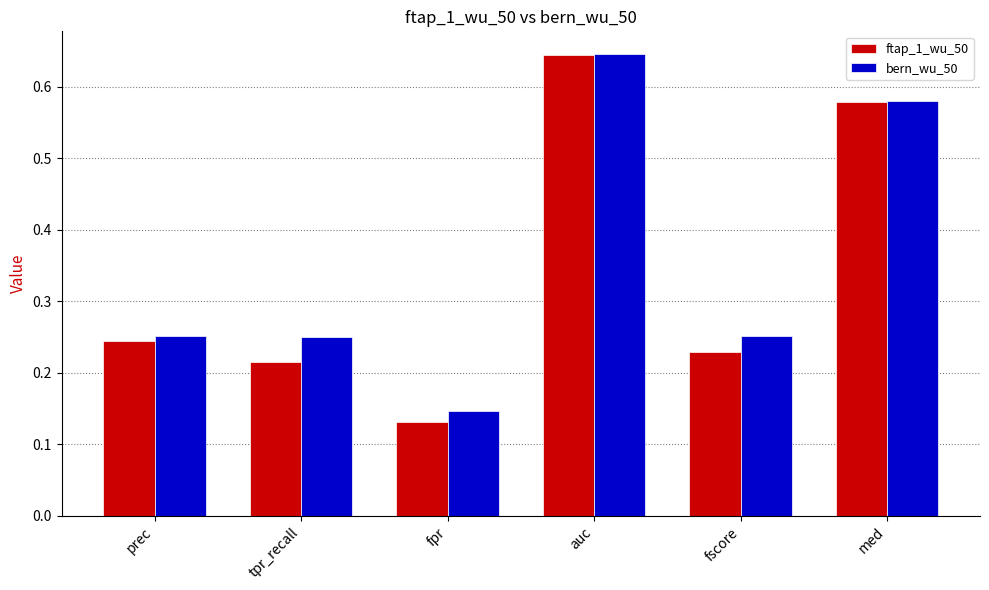

At which category is the sum across all series the highest?

auc